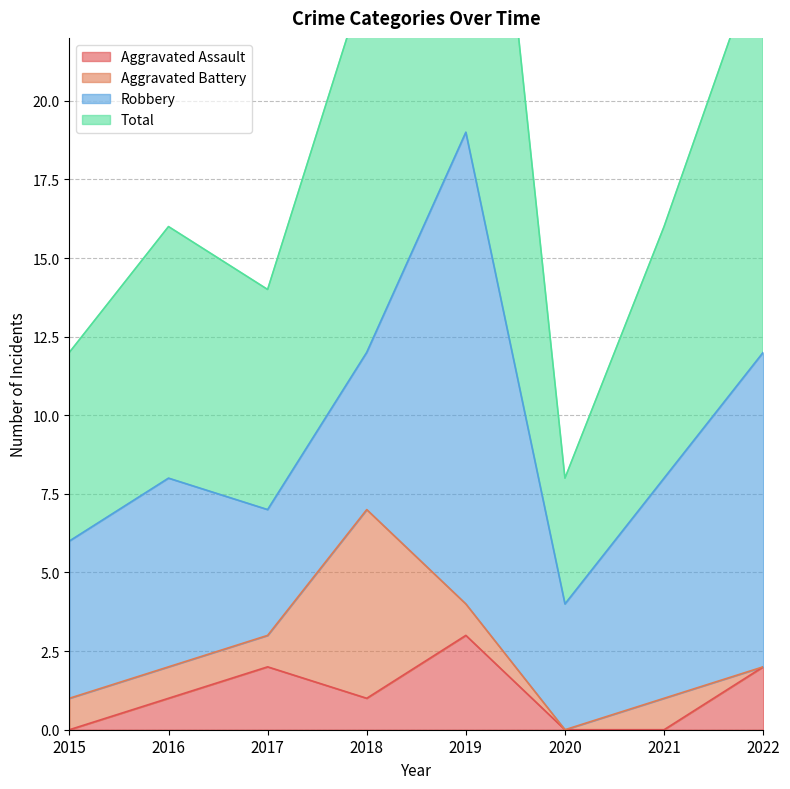

How many interior local peaks does the Aggravated Assault series have?

2